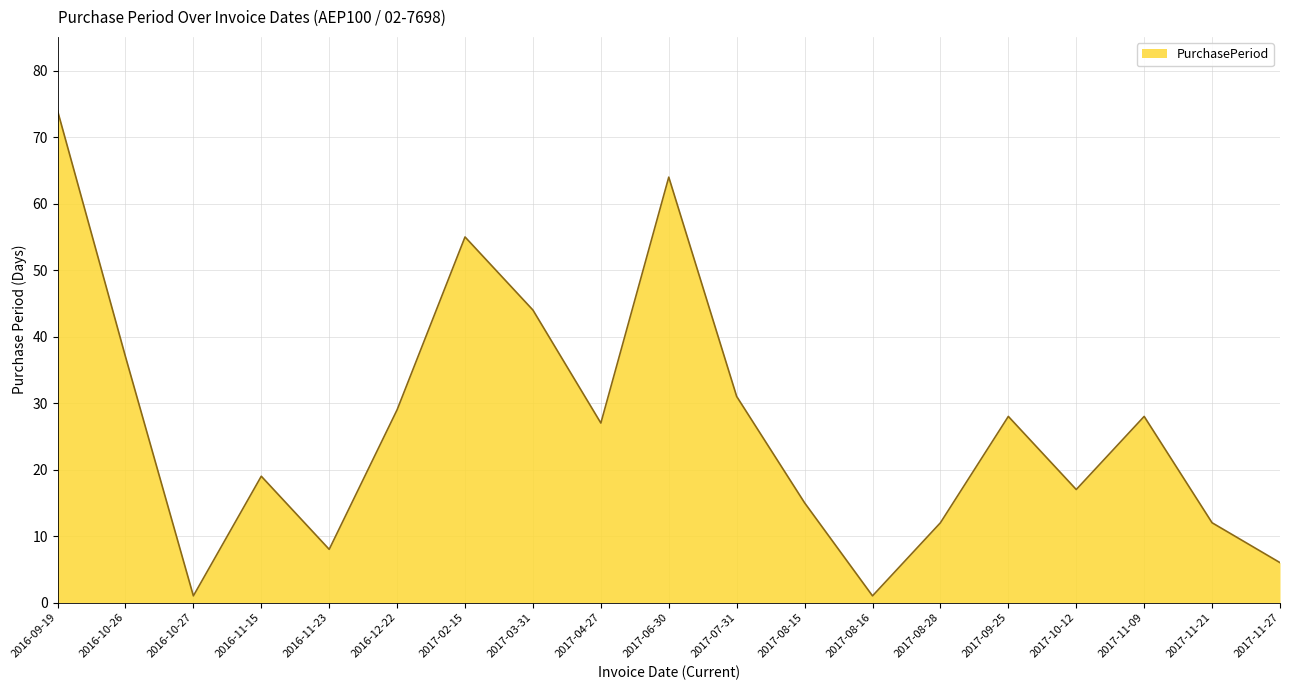

Reading left to right, extract all data points from this chart.

74	37	1	19	8	29	55	44	27	64	31	15	1	12	28	17	28	12	6